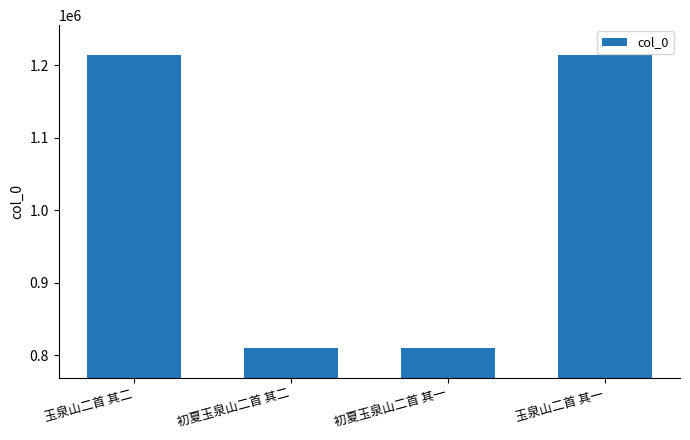

What is the maximum value shown in the chart?

1214991